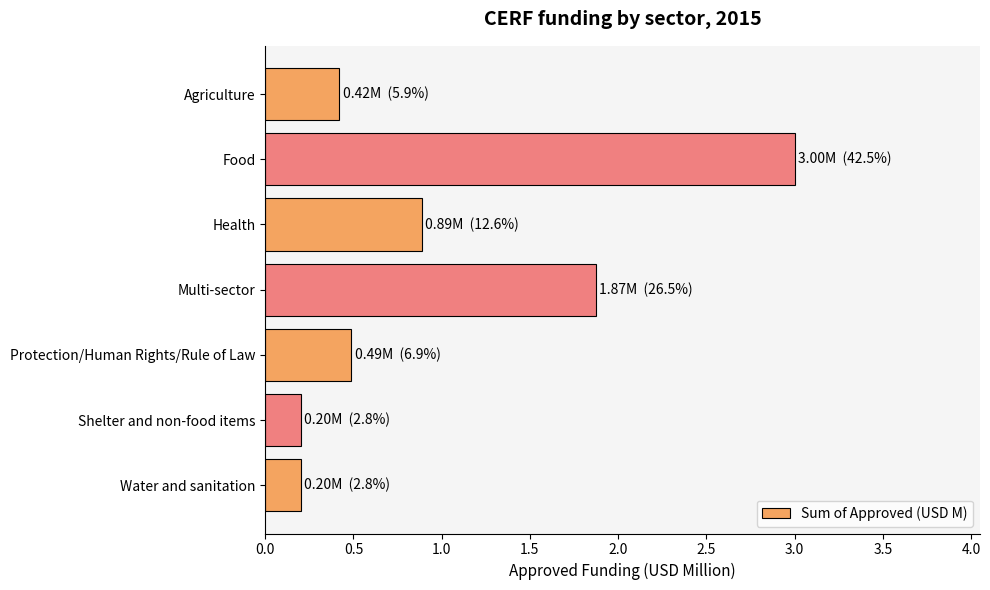

What is the smallest value displayed?

0.2